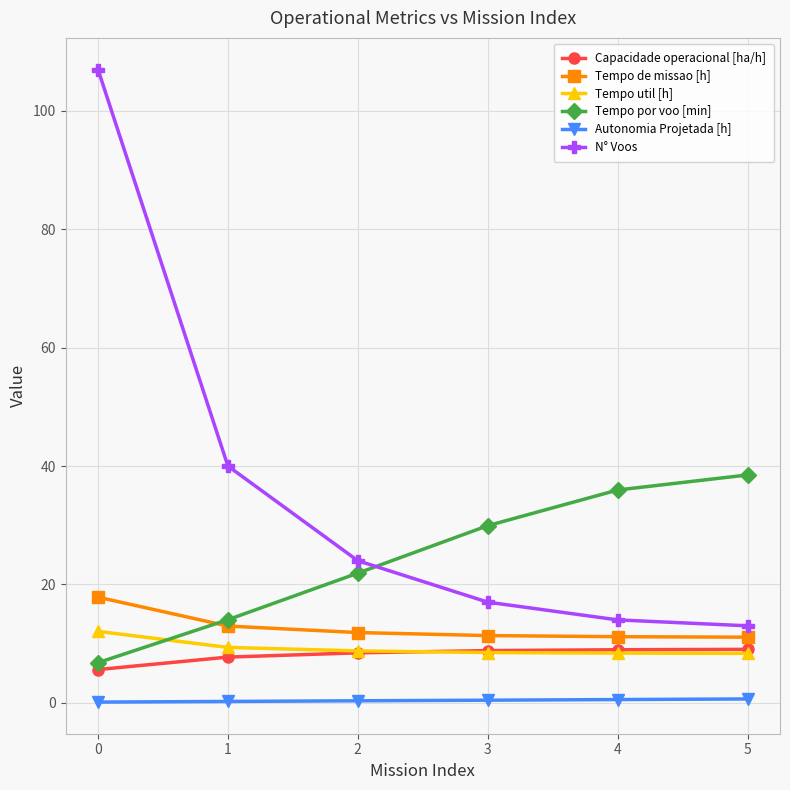

What is the sum of the N° Voos values at 0 and 4?

121.0